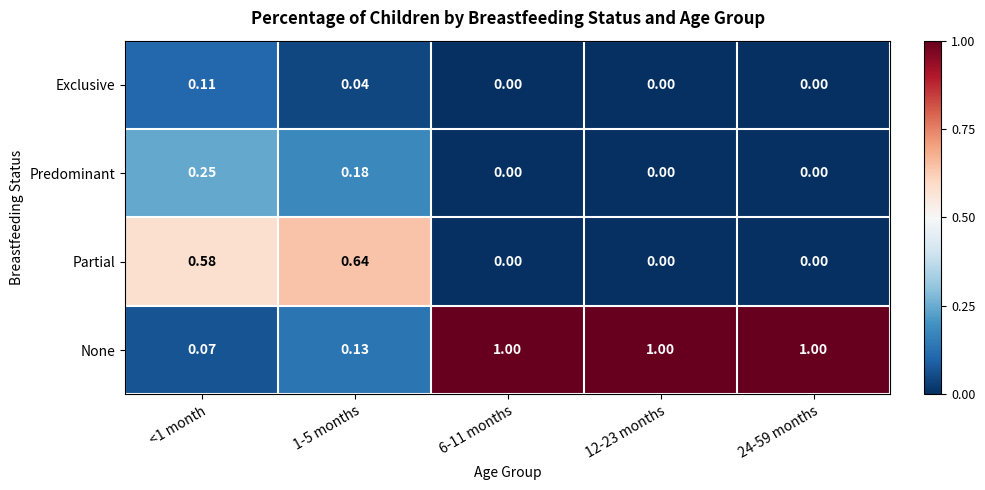

Which series has the largest total across all categories?

None